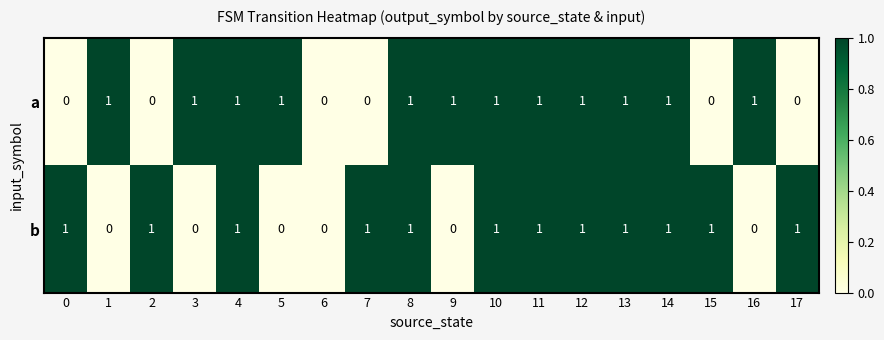

Count the number of data series in this chart.

2